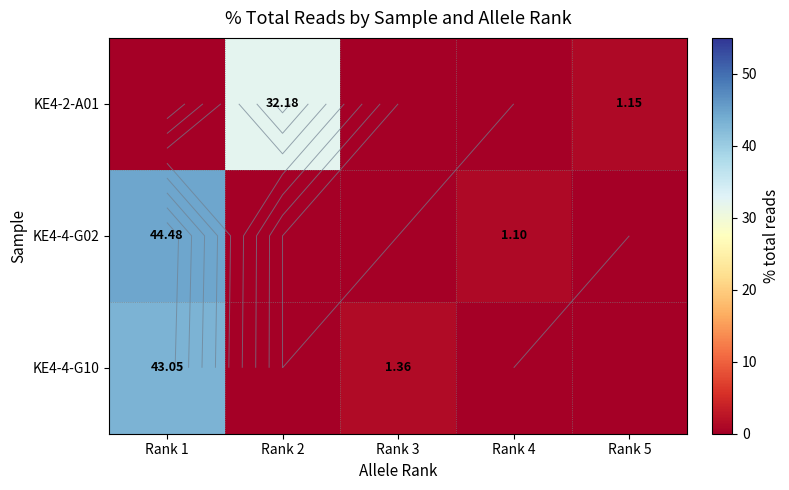

At which category is the sum across all series the highest?

Rank 1